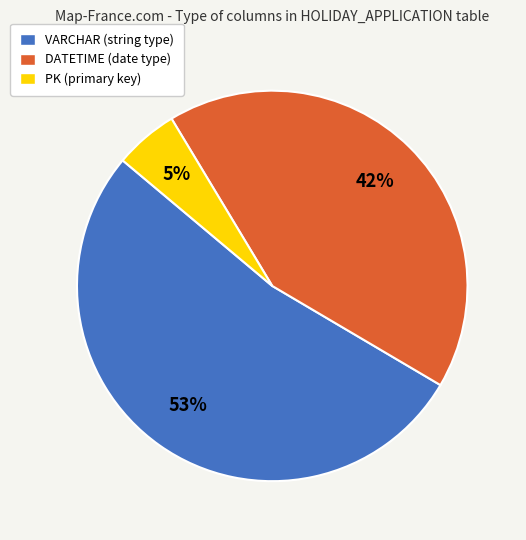

To the nearest percent, what is the average slice percentage?

33%